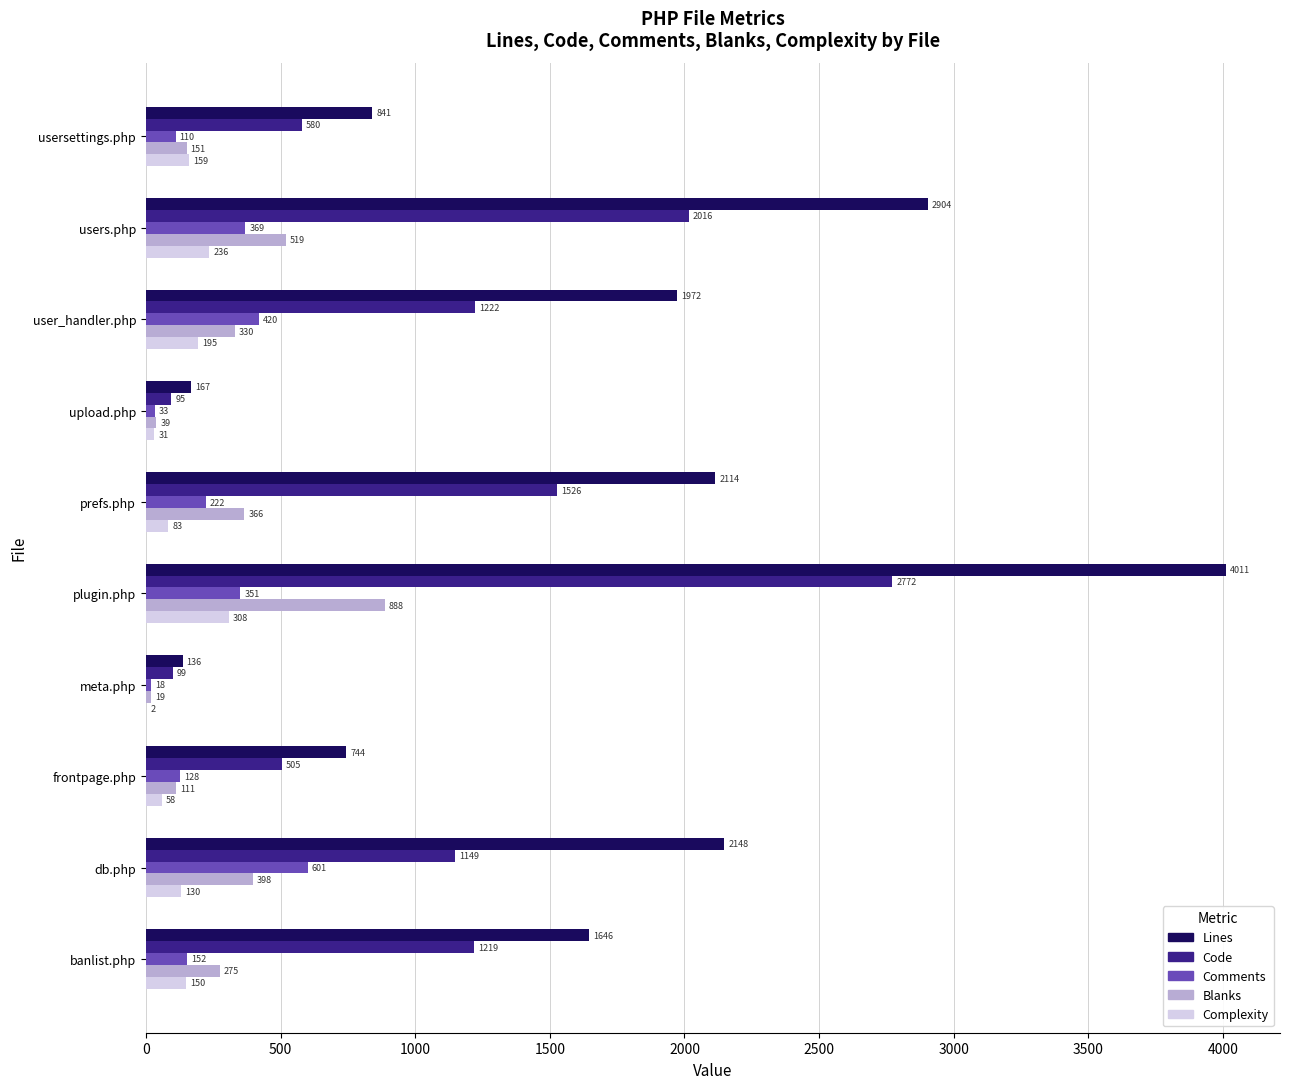

What are all the series names shown in the legend?

Lines, Code, Comments, Blanks, Complexity